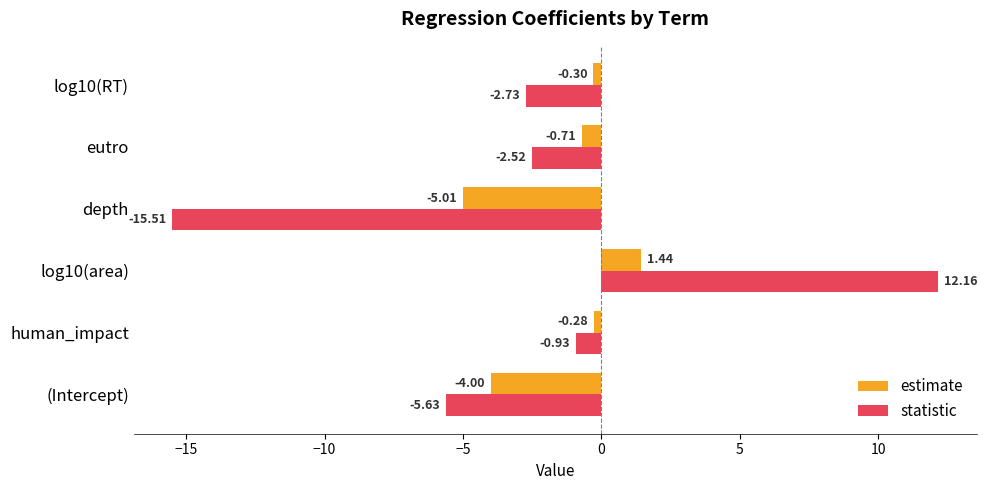

What is the difference between the estimate values at (Intercept) and human_impact?

3.7